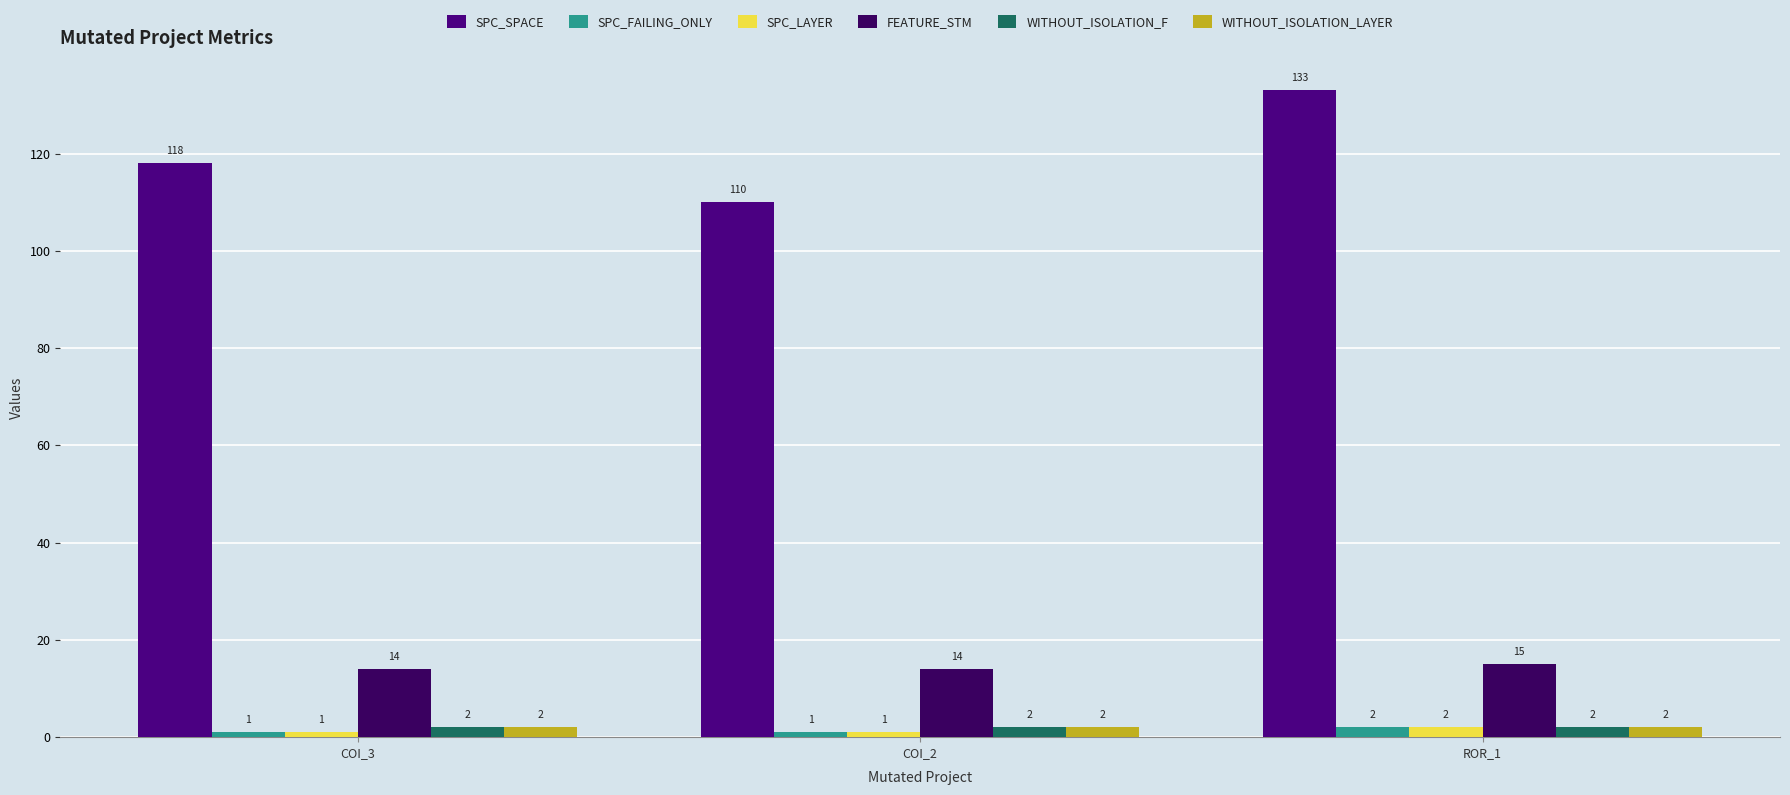

What is the difference between the SPC_FAILING_ONLY values at ROR_1 and COI_2?

1